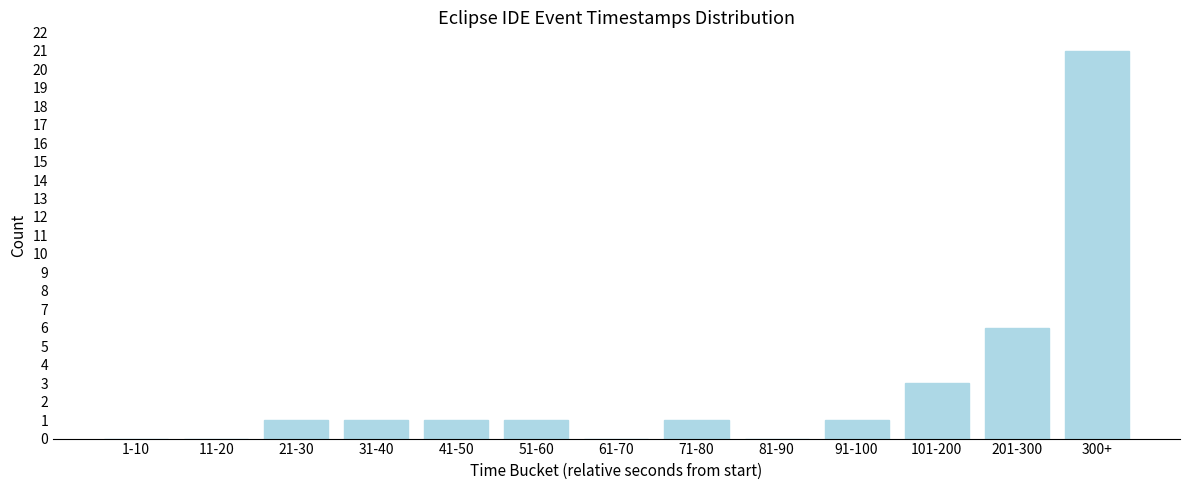

Reading right to left, list all the values displayed in this chart.

300+=21	201-300=6	101-200=3	91-100=1	81-90=0	71-80=1	61-70=0	51-60=1	41-50=1	31-40=1	21-30=1	11-20=0	1-10=0